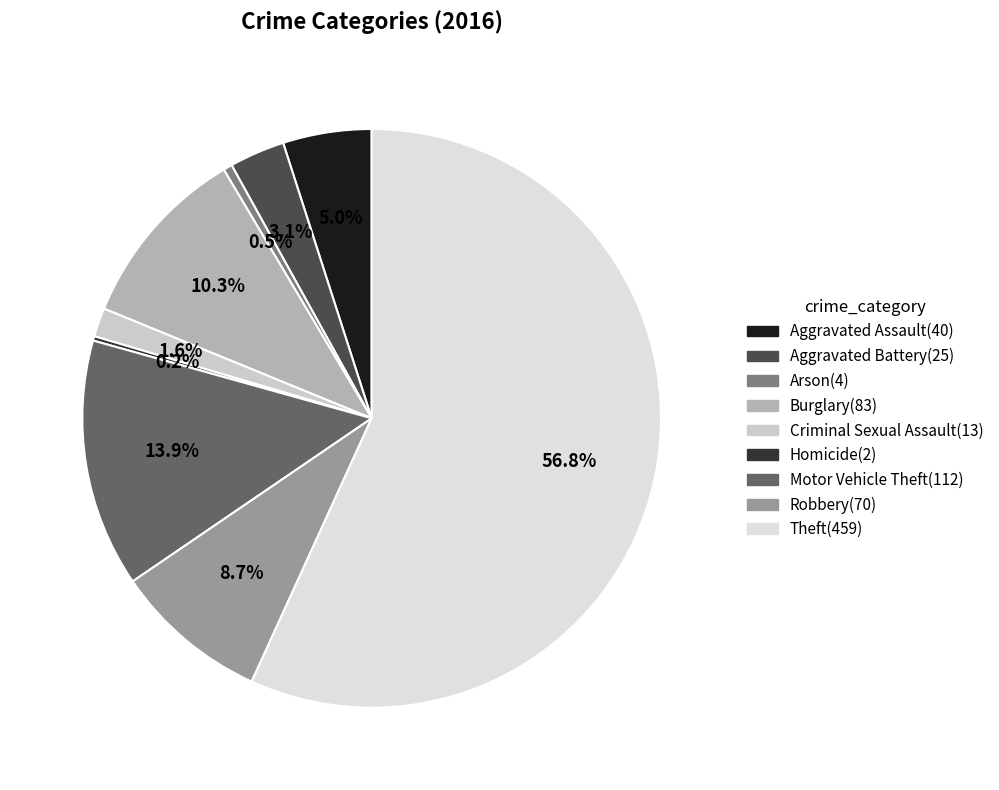

What is the majority slice?

Theft